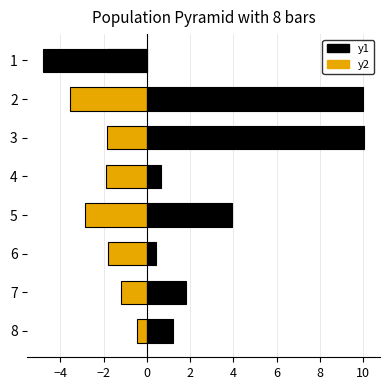

How many bars are there in each group?

2